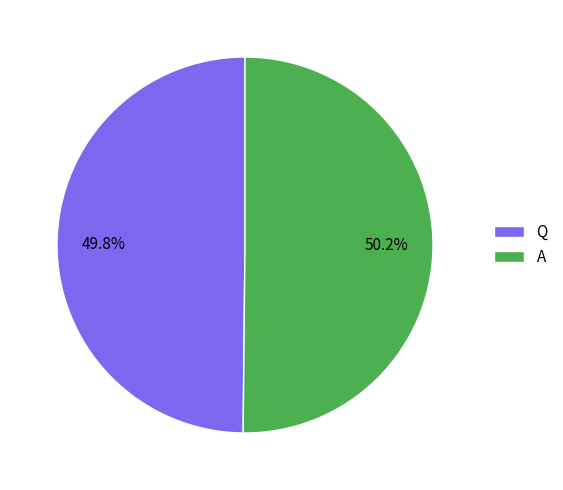

Is there a majority slice in this chart?

Yes